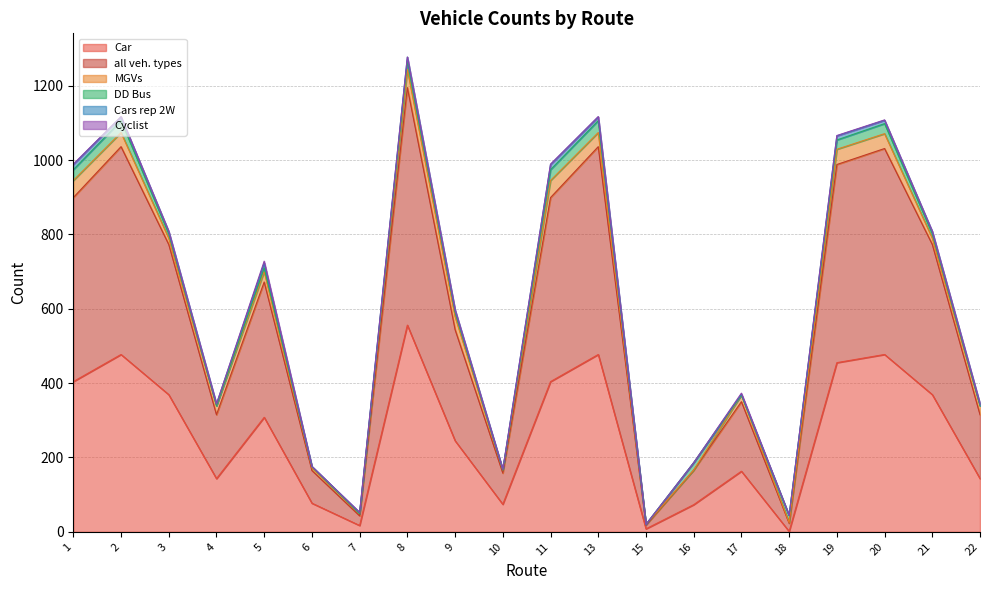

True or false: Cars rep 2W and all veh. types cross at least once.

False